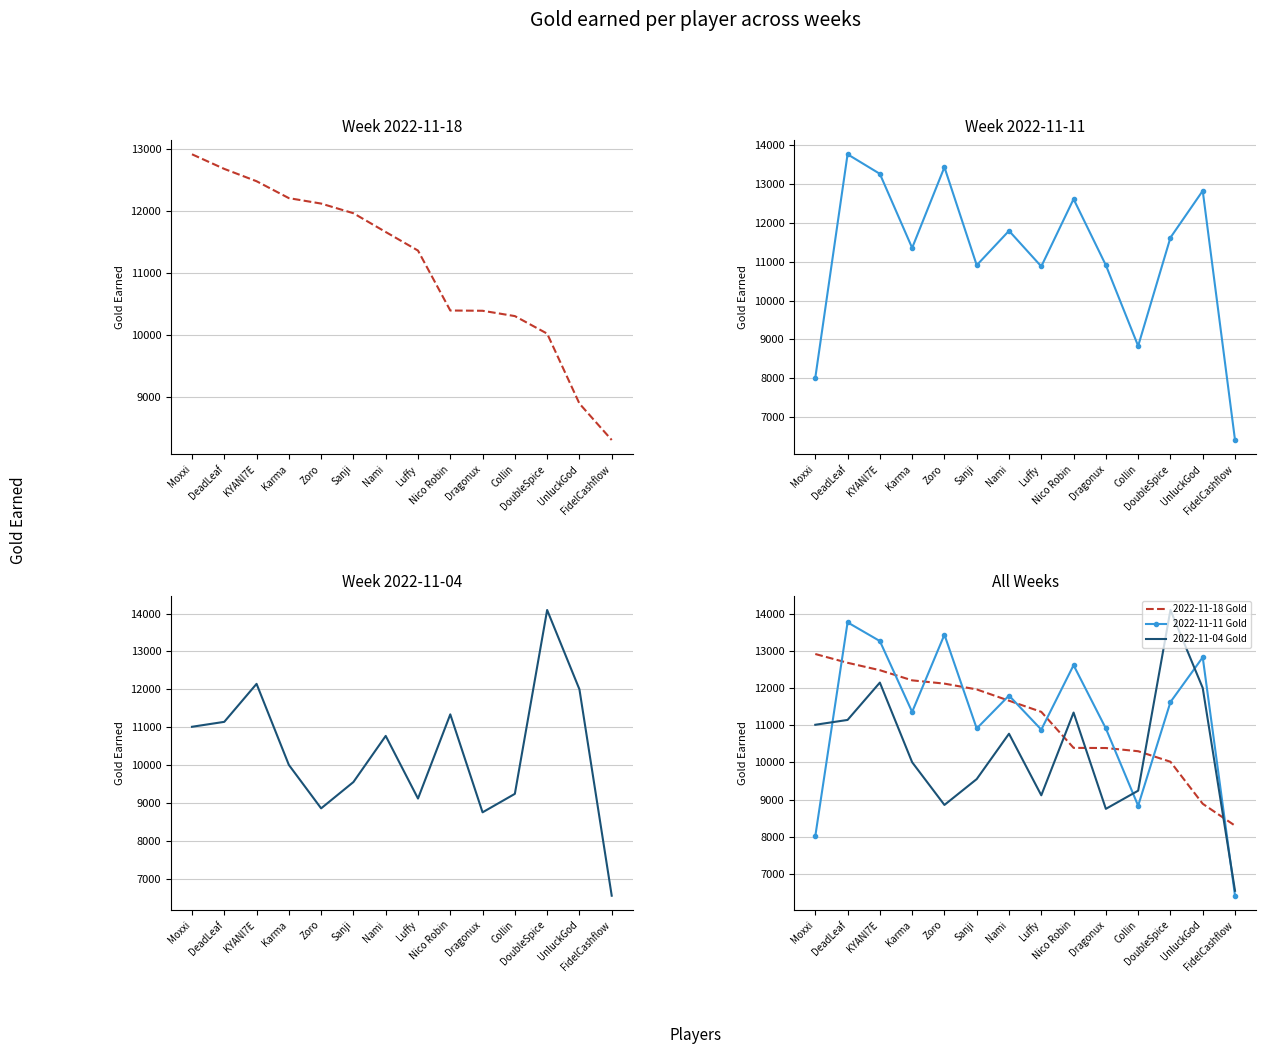

At which label does 2022-11-11 Gold reach its minimum?

FidelCashflow